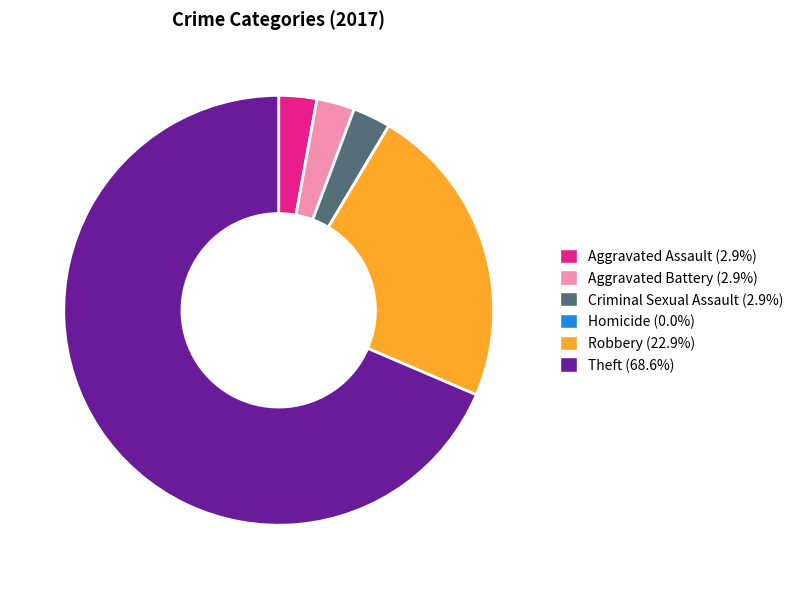

Is there any slice that represents more than half of the pie?

Yes